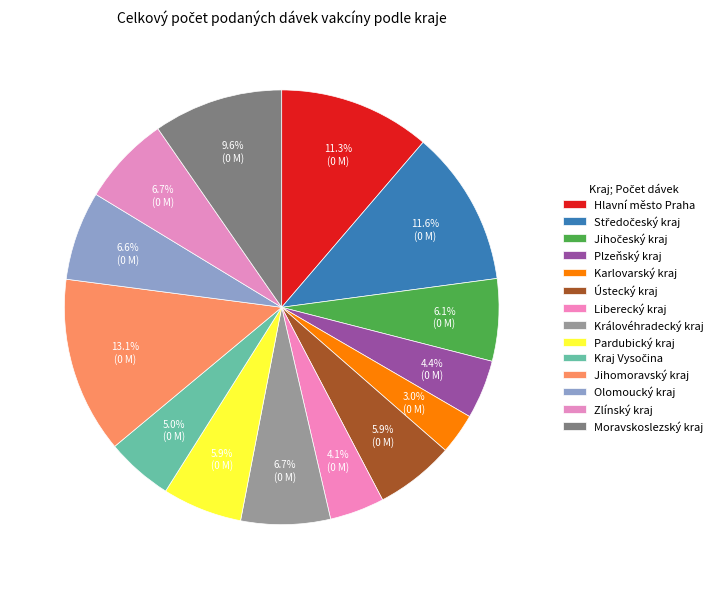

To the nearest percent, what portion does Kraj Vysočina represent?

5%